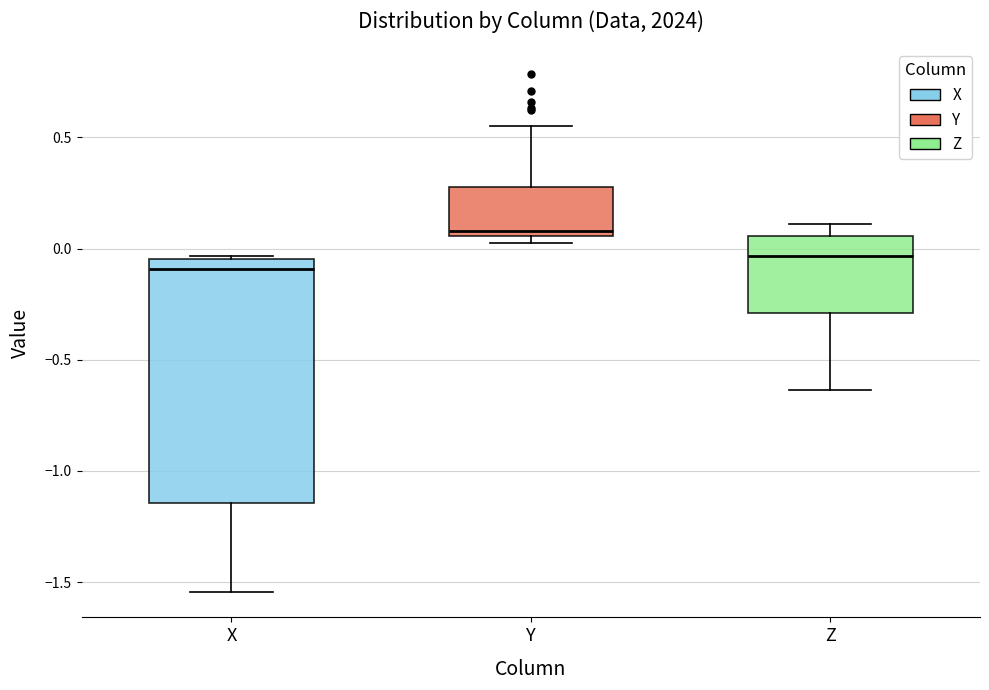

Which box's median line is the highest?

Y